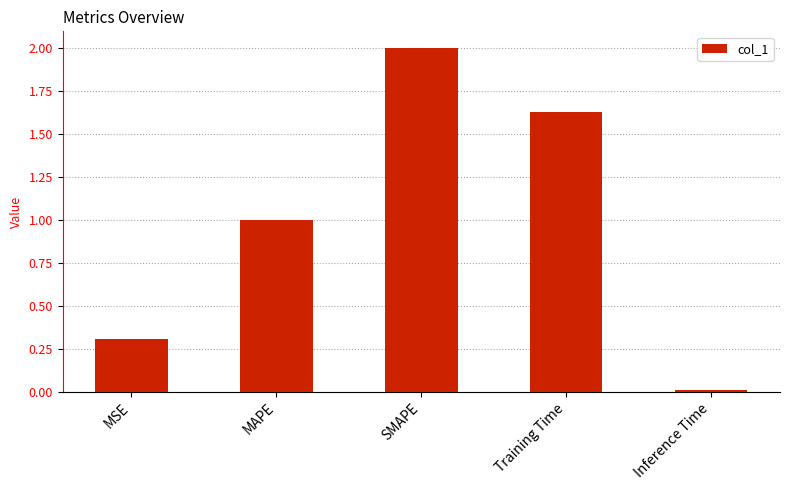

Are the bars horizontal?

No